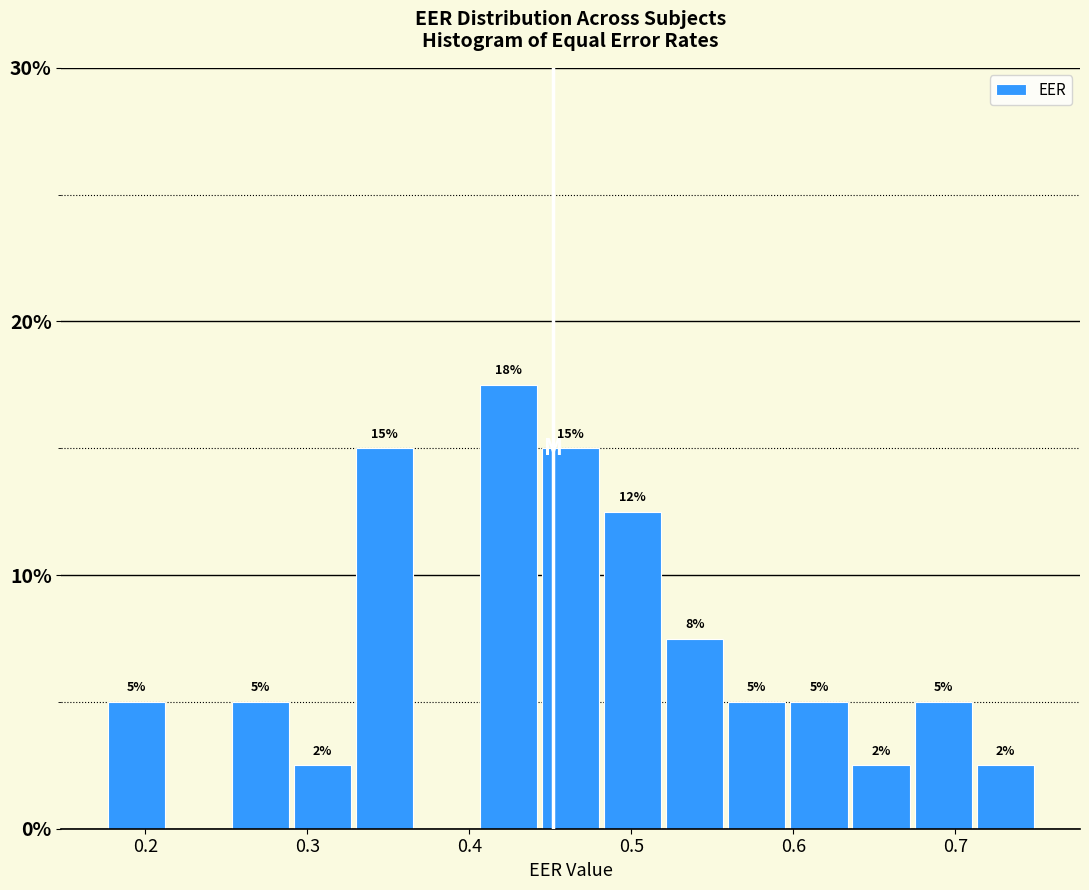

Read against the x-axis, roughly where is the centre of the tallest bar?

0.42